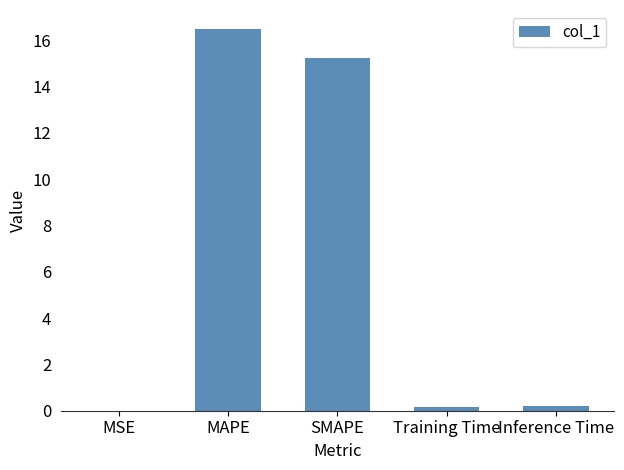

The chart shows a value of 23.1 at SMAPE. True or false?

False